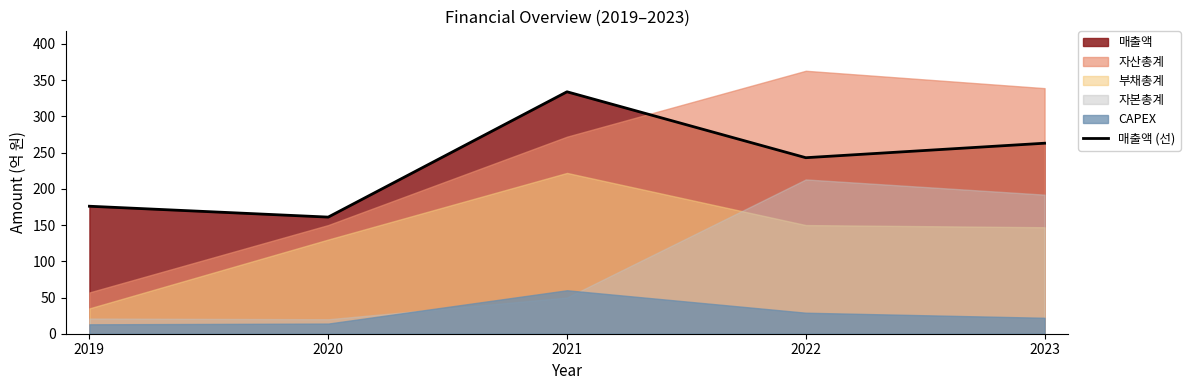

Where is the data nearest to the value 247?

2022